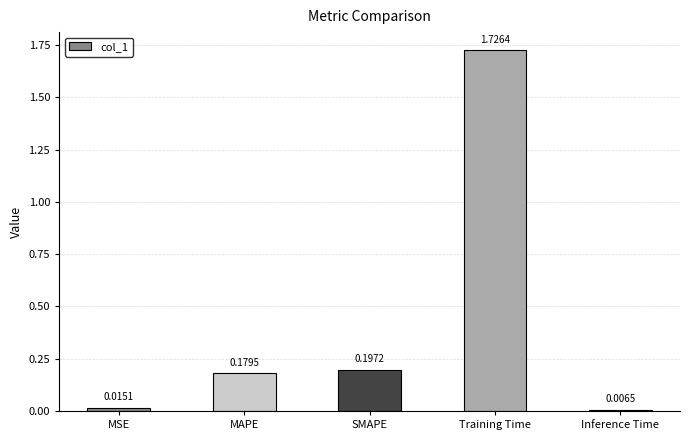

What is the sum of all values?

2.1